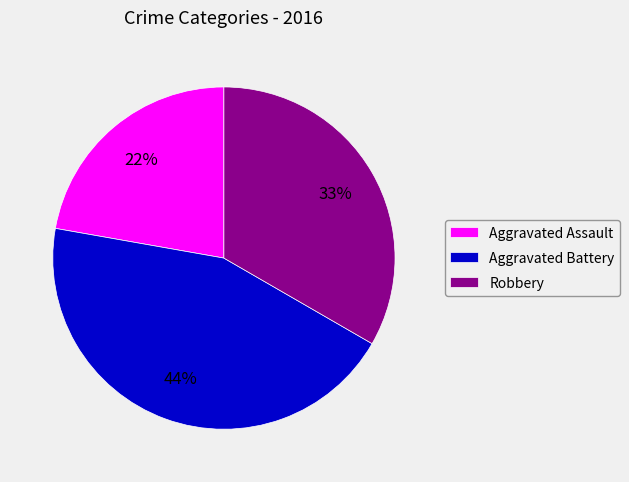

Do Robbery and Aggravated Assault together represent more than half of the pie?

Yes